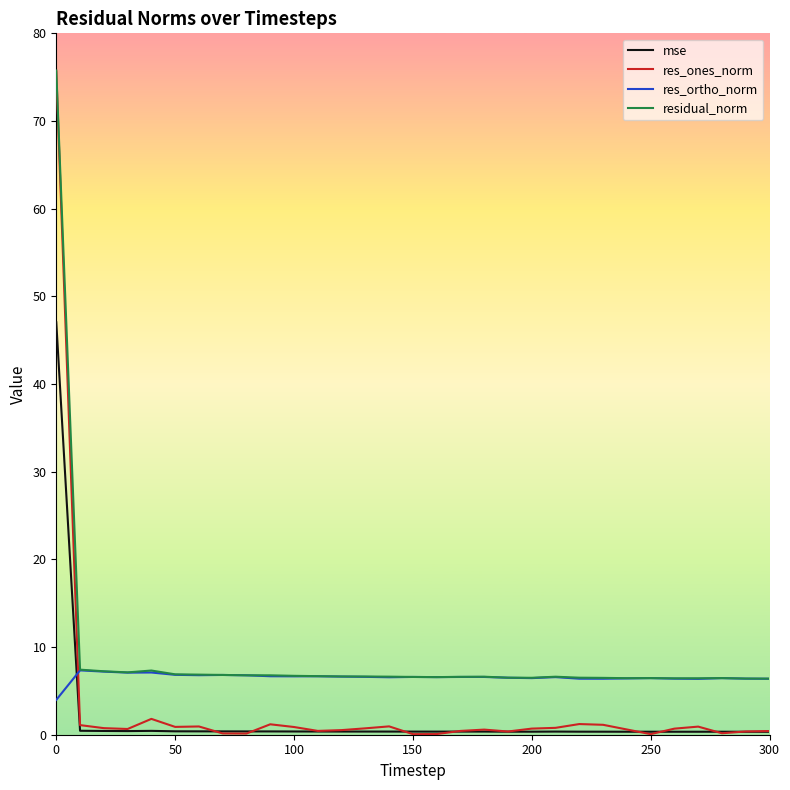

Rank the series by their average value, from highest to lowest.

residual_norm, res_ortho_norm, res_ones_norm, mse